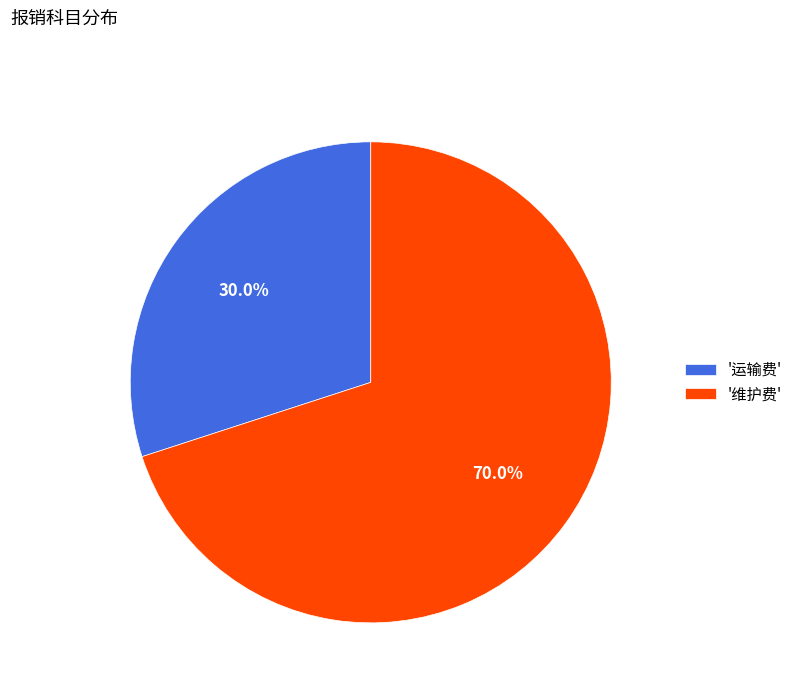

How many segments does this pie chart have?

2